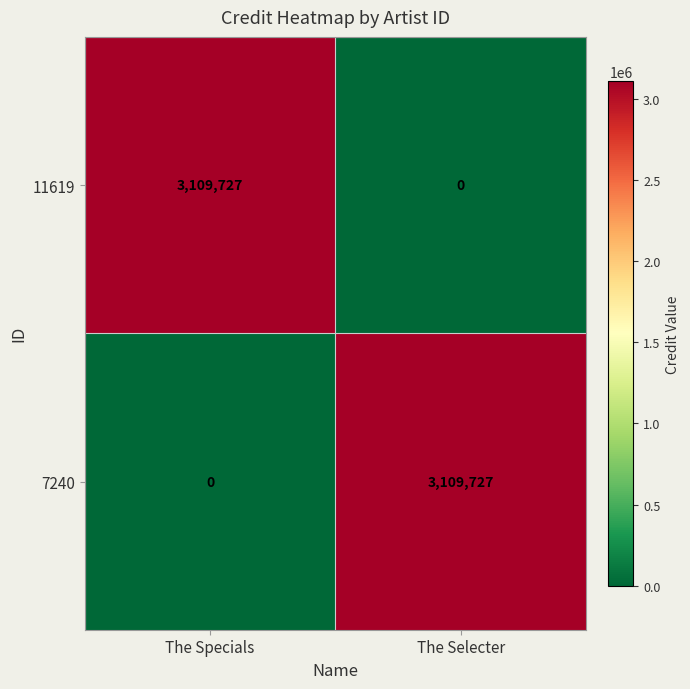

Rank the series at The Selecter from lowest to highest value.

11619, 7240